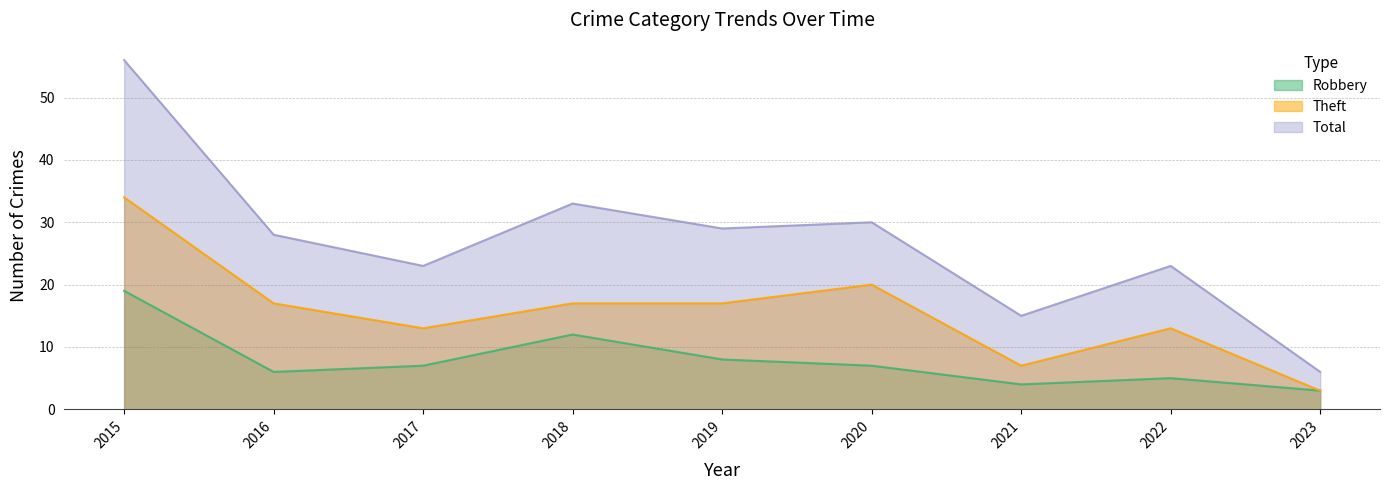

The value of Total at 2023 is 8. True or false?

False